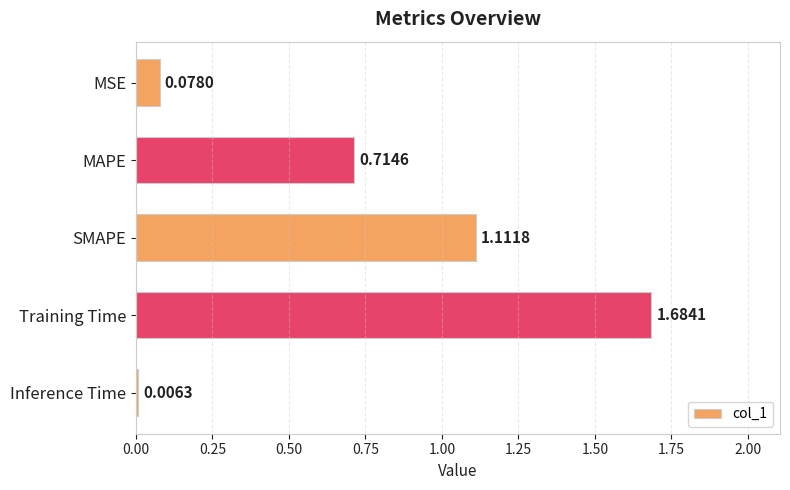

What is the sum of all values?

3.6